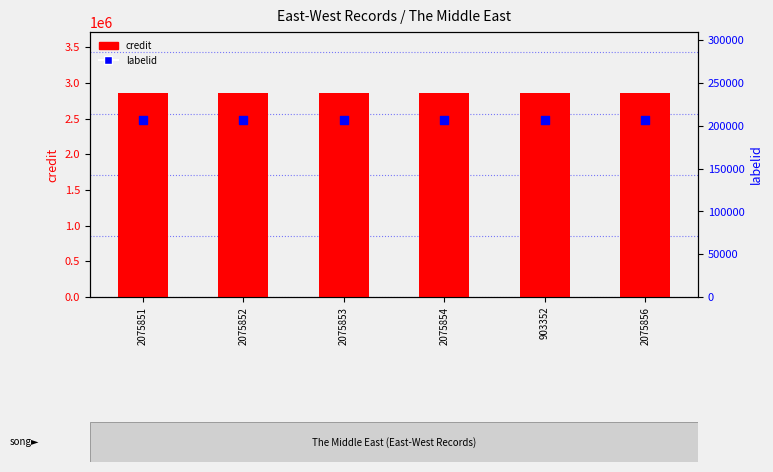

Which series has the largest total across all categories?

credit